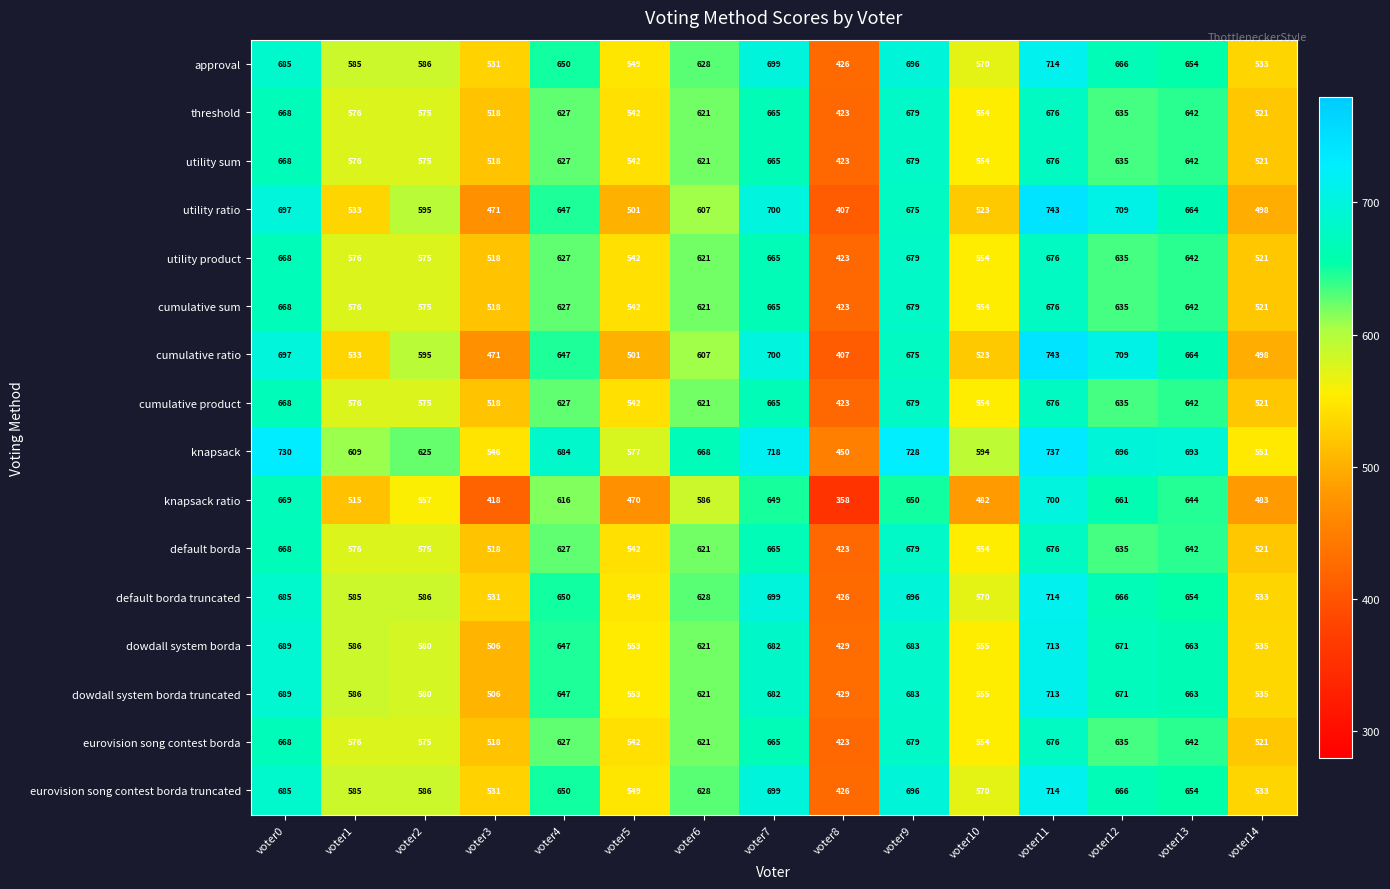

Which label corresponds to the smallest value in the chart?

voter8